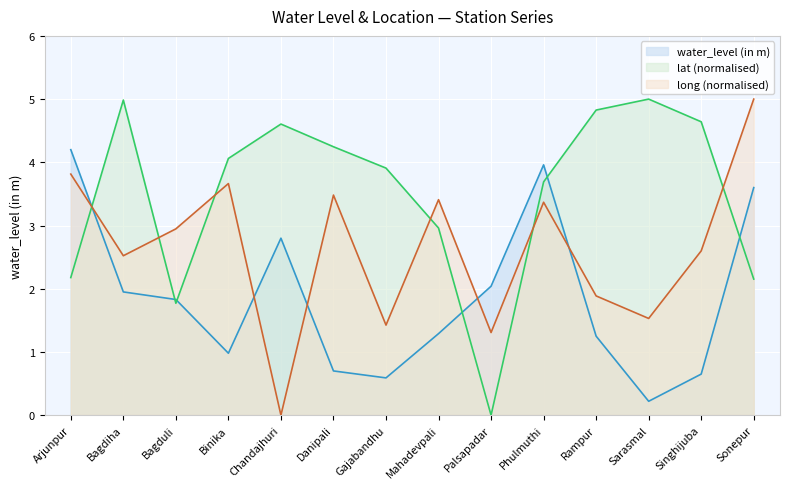

At which category does water_level (in m) reach its first local peak?

Chandajhuri